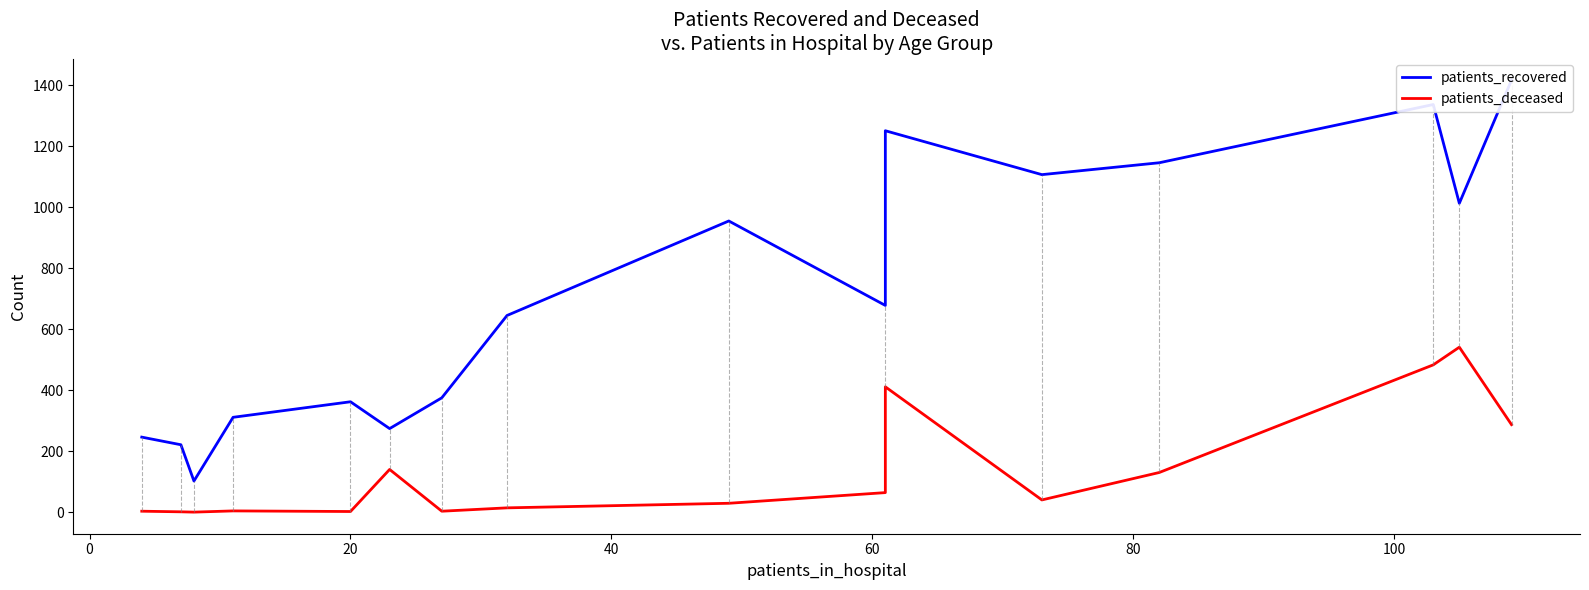

True or false: patients_deceased and patients_recovered cross at least once.

False